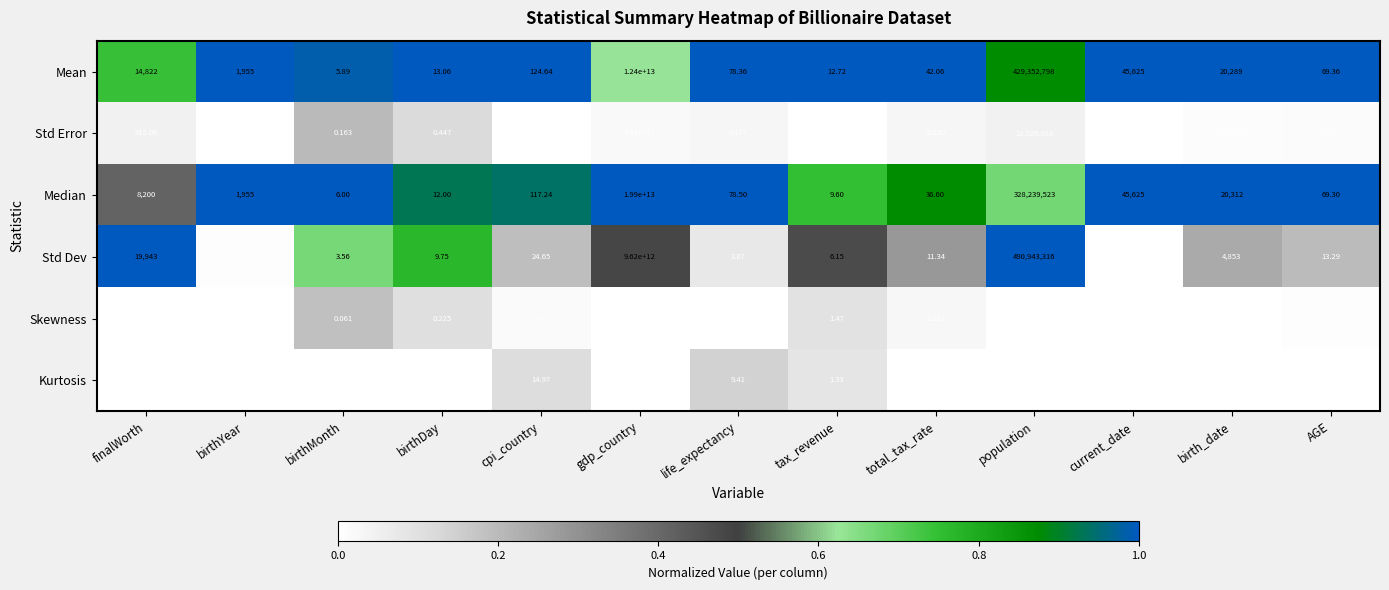

Where is Skewness nearest to the value 1?

population